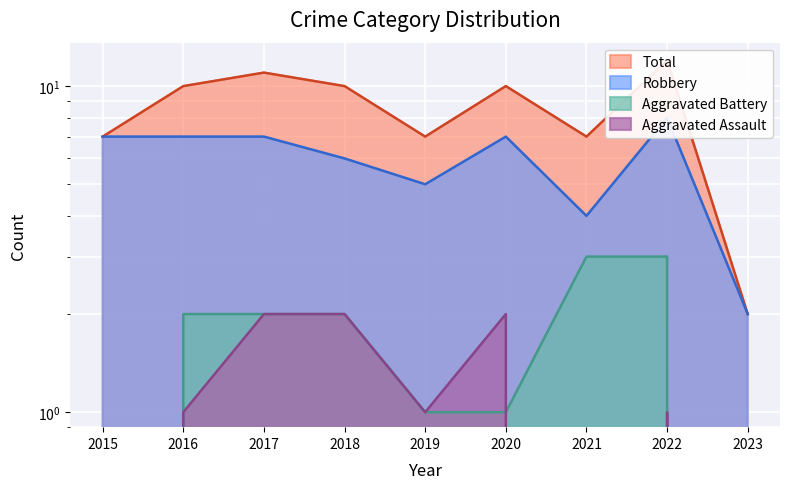

True or false: Aggravated Battery has more than 0 points higher than both neighbors.

False